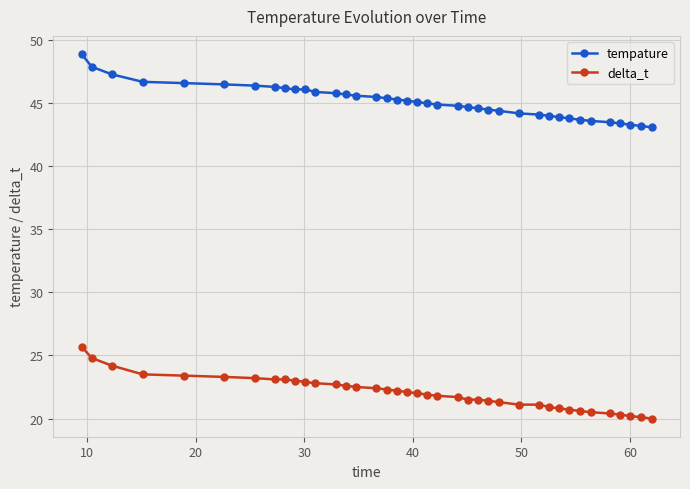

What is the difference between the second highest and second lowest values in the tempature series?

4.7